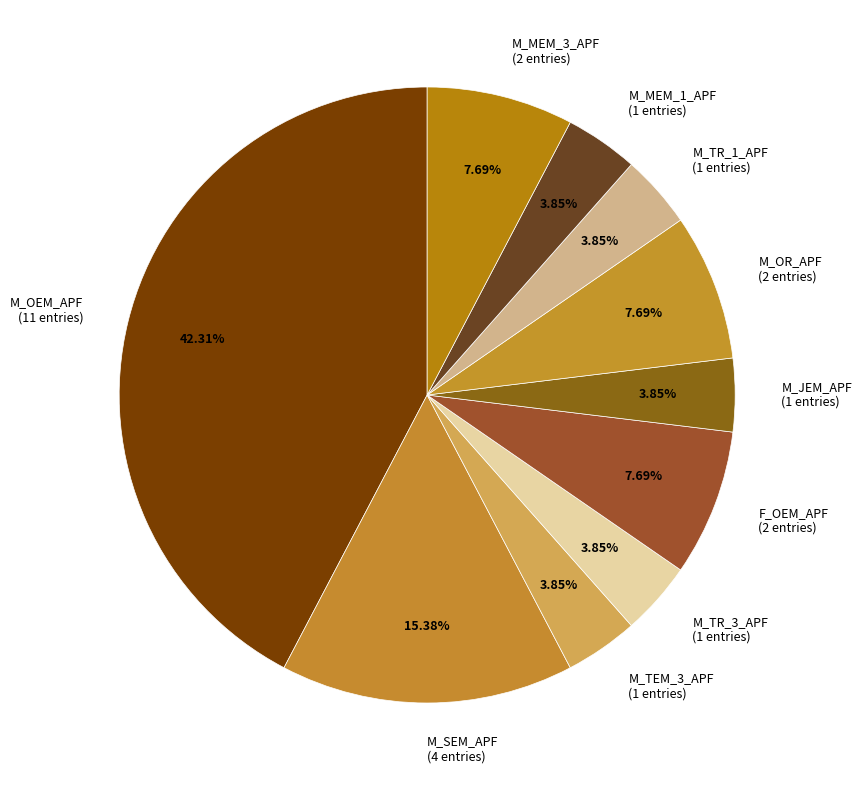

Does M_JEM_APF represent more than half of the total?

No